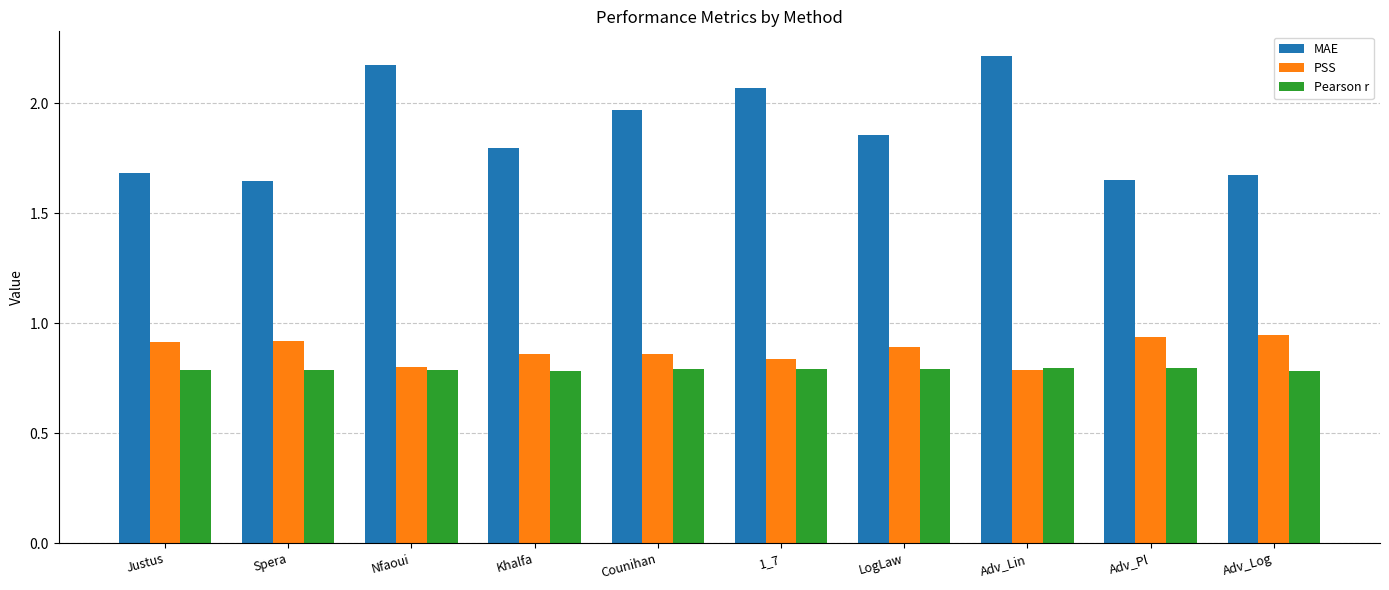

Between Khalfa and 1_7, which series saw the biggest shift?

MAE